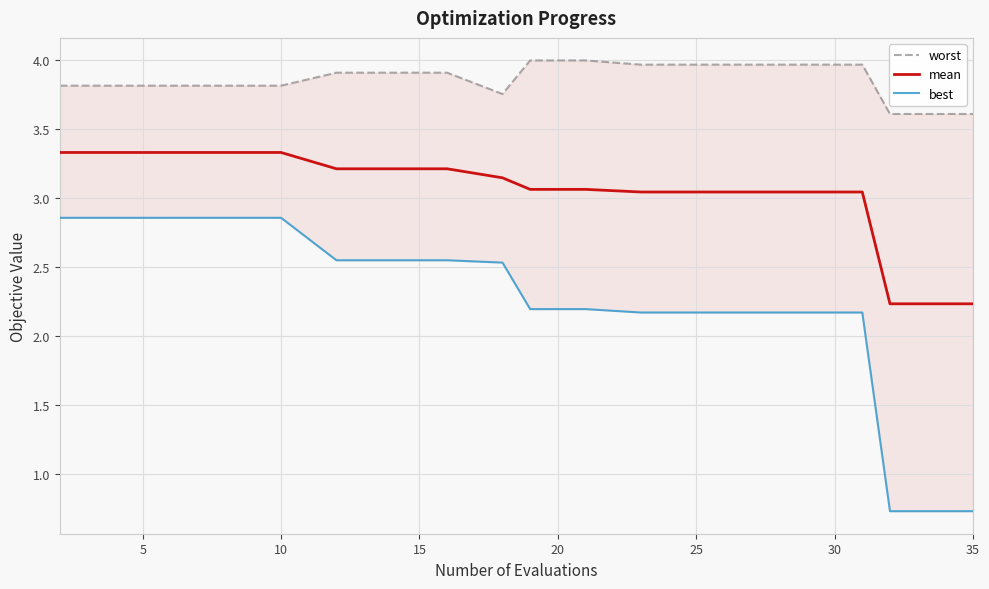

Is it true that mean equals 3.3 at 10?

True